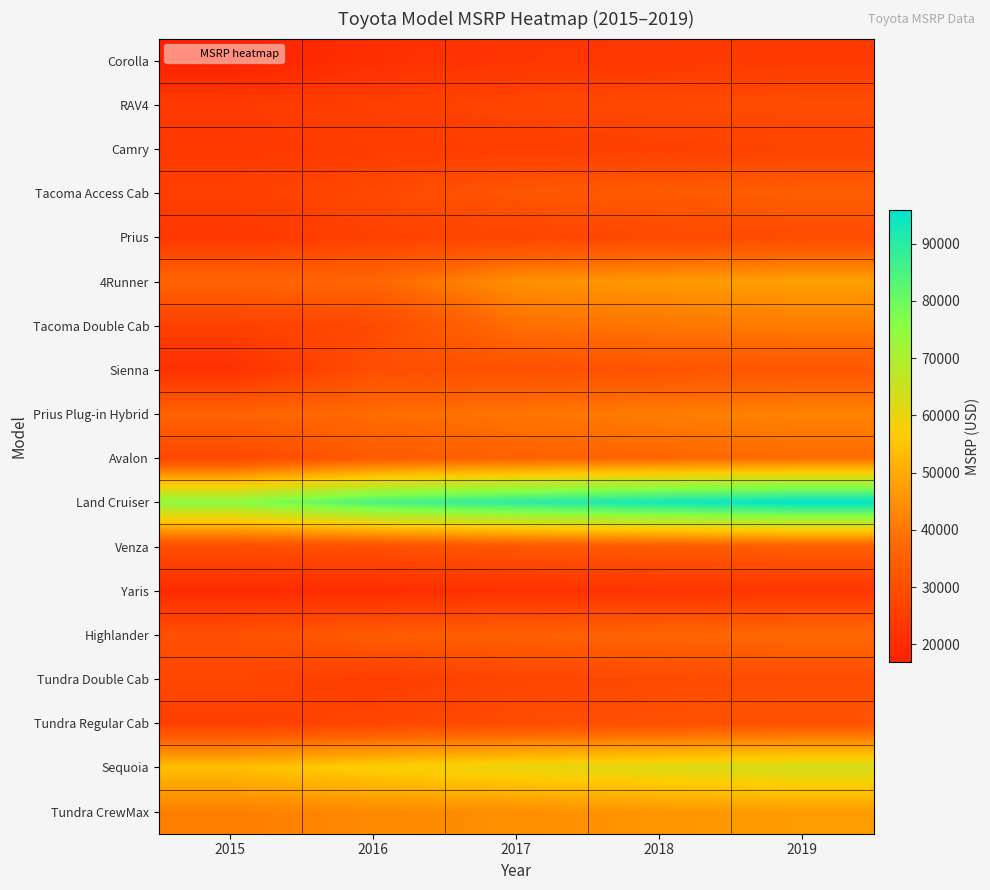

Rank the series at 2017 from highest to lowest value.

Land Cruiser, Sequoia, 4Runner, Tundra CrewMax, Prius Plug-in Hybrid, Tacoma Double Cab, Avalon, Highlander, Venza, Tacoma Access Cab, Sienna, Tundra Regular Cab, Tundra Double Cab, RAV4, Prius, Camry, Corolla, Yaris